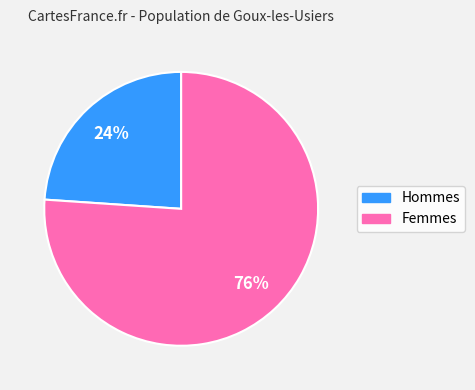

How many segments does this pie chart have?

2